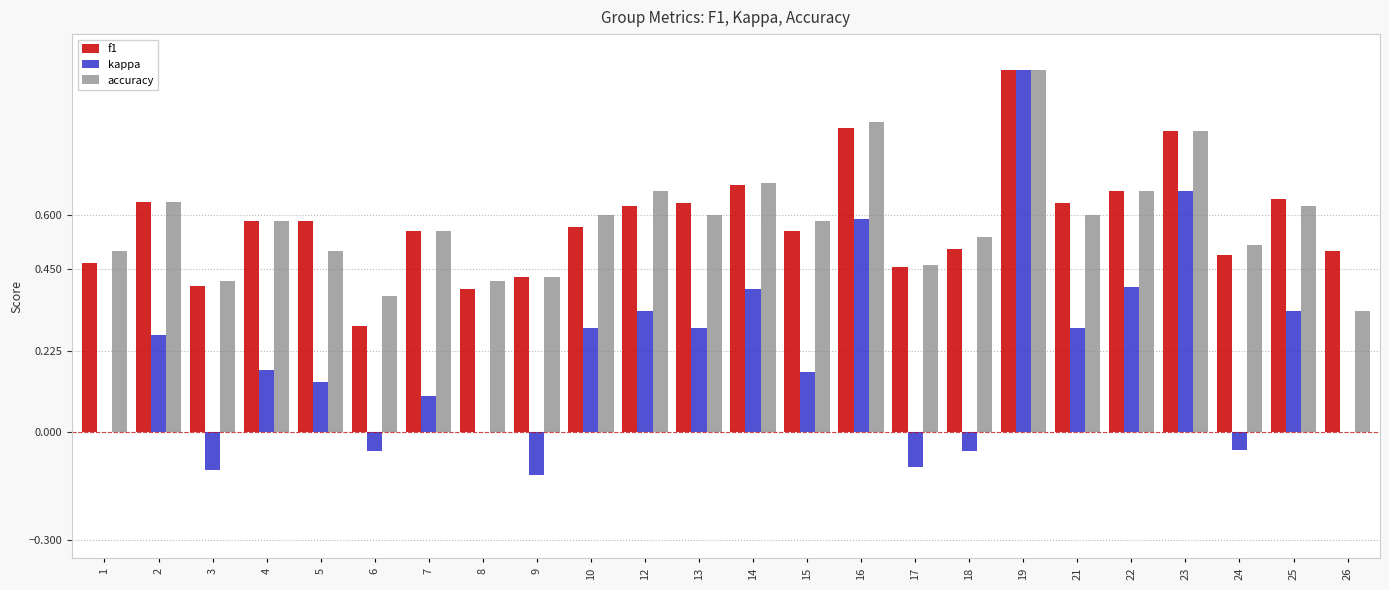

The value of accuracy at 25 is 0.6. True or false?

True